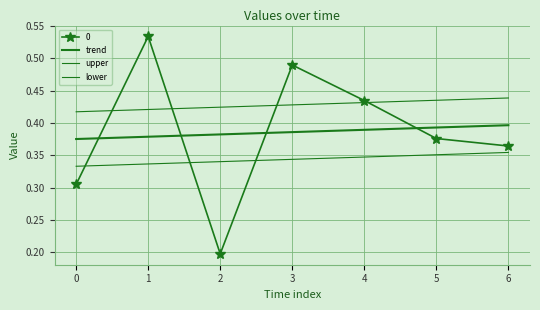

True or false: trend has a value of 0.4 at 4.

True